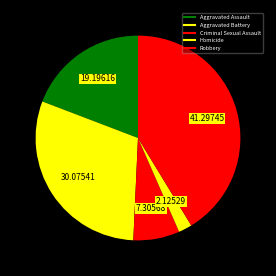

Between Criminal Sexual Assault and Homicide, which is larger?

Criminal Sexual Assault